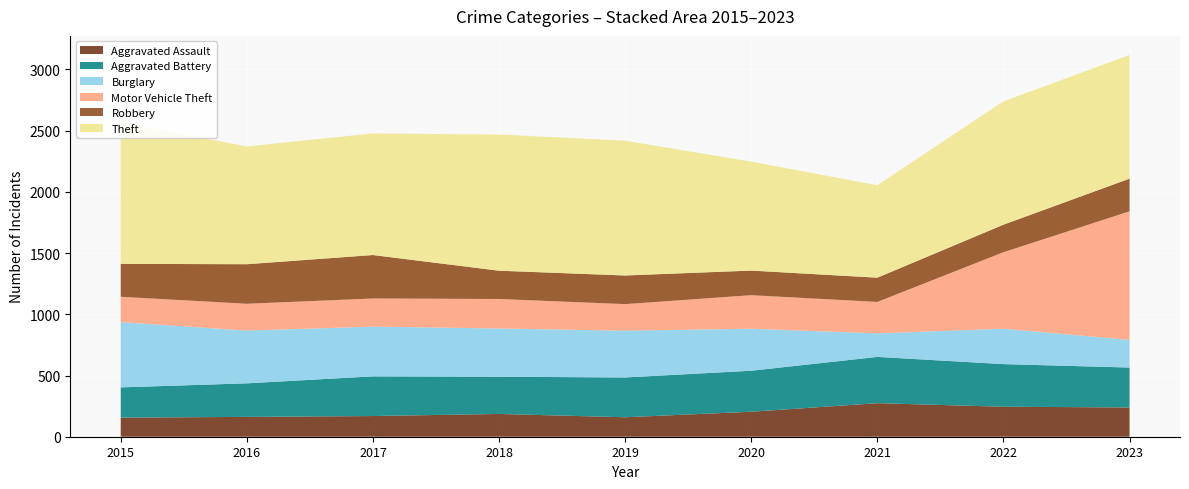

Reading left to right, what are all the values shown in this chart?

Aggravated Assault: 156	162	169	186	159	204	274	245	239
Aggravated Battery: 247	274	324	304	325	335	378	348	326
Burglary: 533	431	406	394	382	343	192	289	226
Motor Vehicle Theft: 207	219	230	241	217	274	257	625	1050
Robbery: 269	323	355	231	234	201	198	225	267
Theft: 1156	962	993	1112	1101	890	755	1007	1010